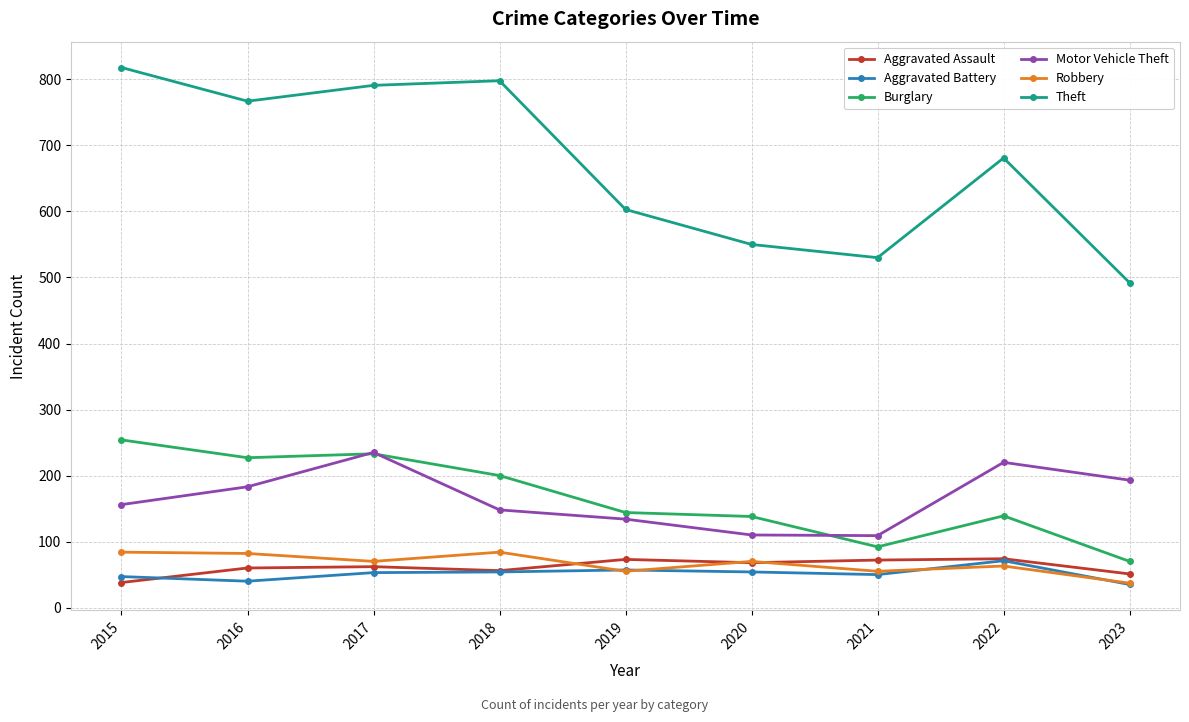

The value of Theft at 2021 is 530. True or false?

True